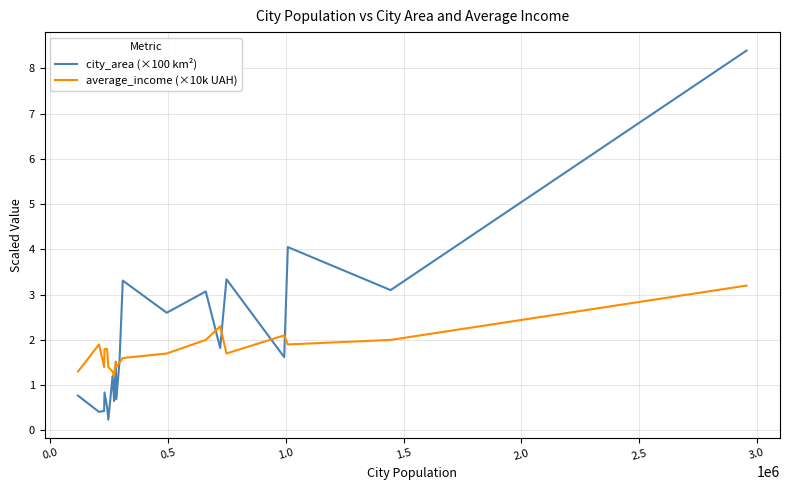

How many lines are shown in the chart?

2